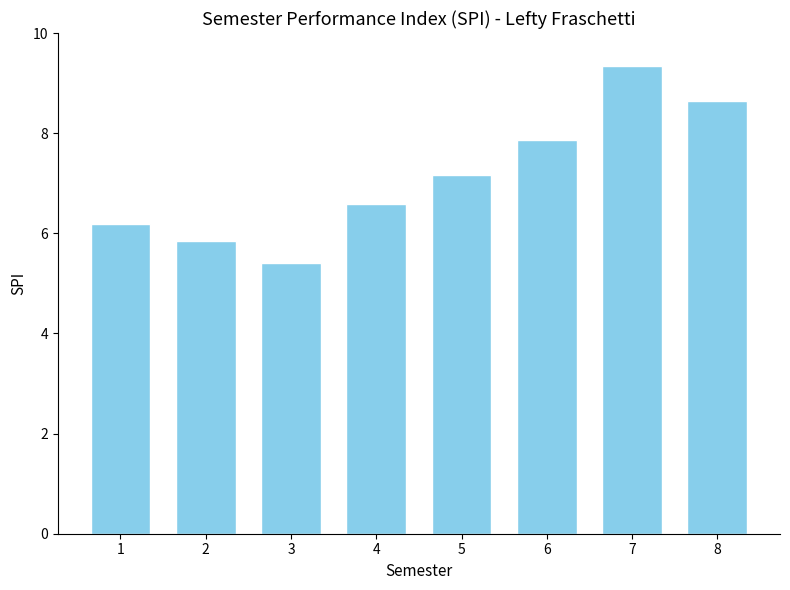

At which label is the value closest to 7?

5